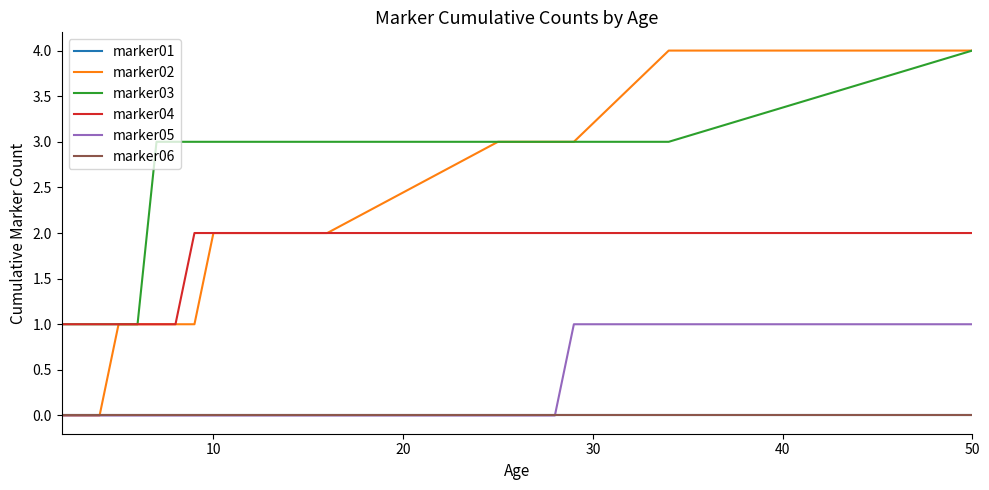

Does the chart display data point markers on the line(s)?

No